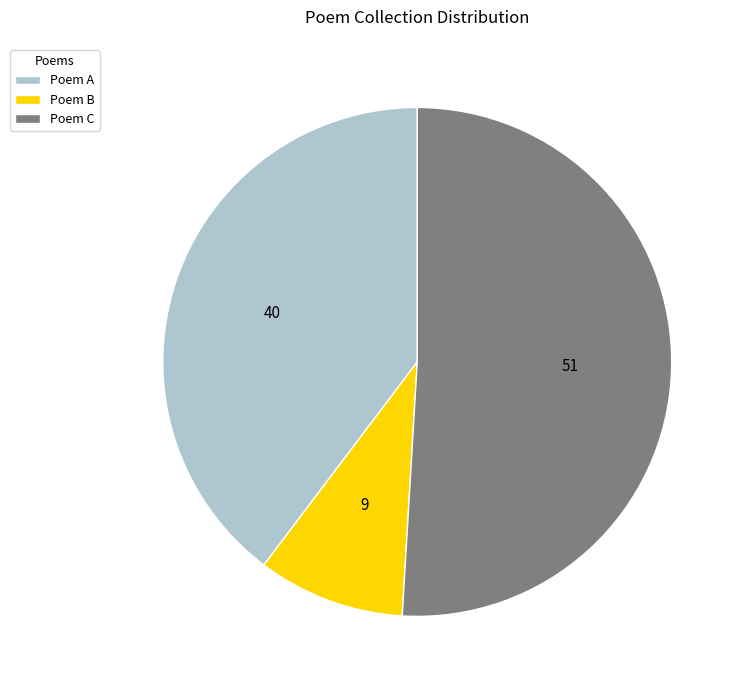

Is Poem B the majority of the pie?

No